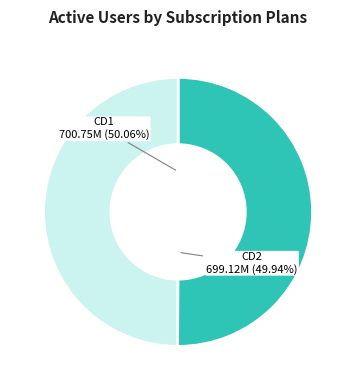

Rank the categories by value from highest to lowest.

CD1, CD2